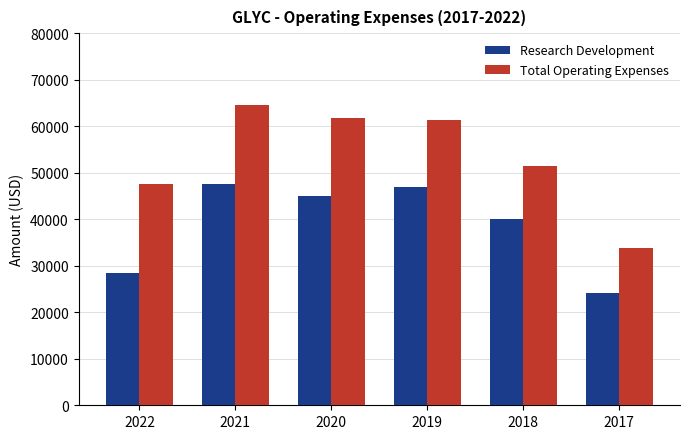

Is it true that Research Development equals 47500 at 2021?

True